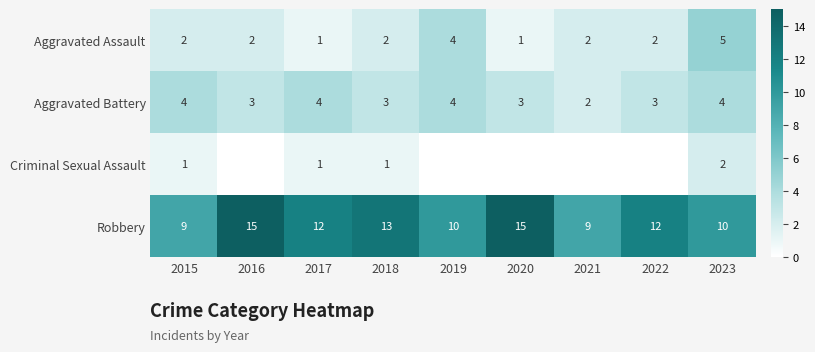

Count the Aggravated Assault values in the range 2 to 3.

5